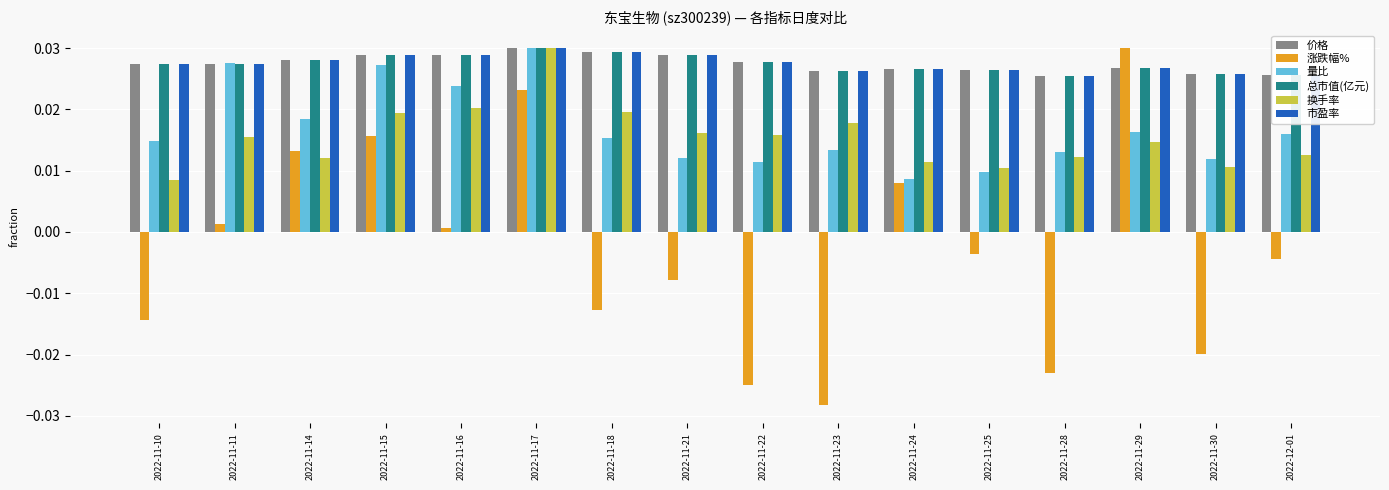

Which series has the widest spread of values?

涨跌幅%